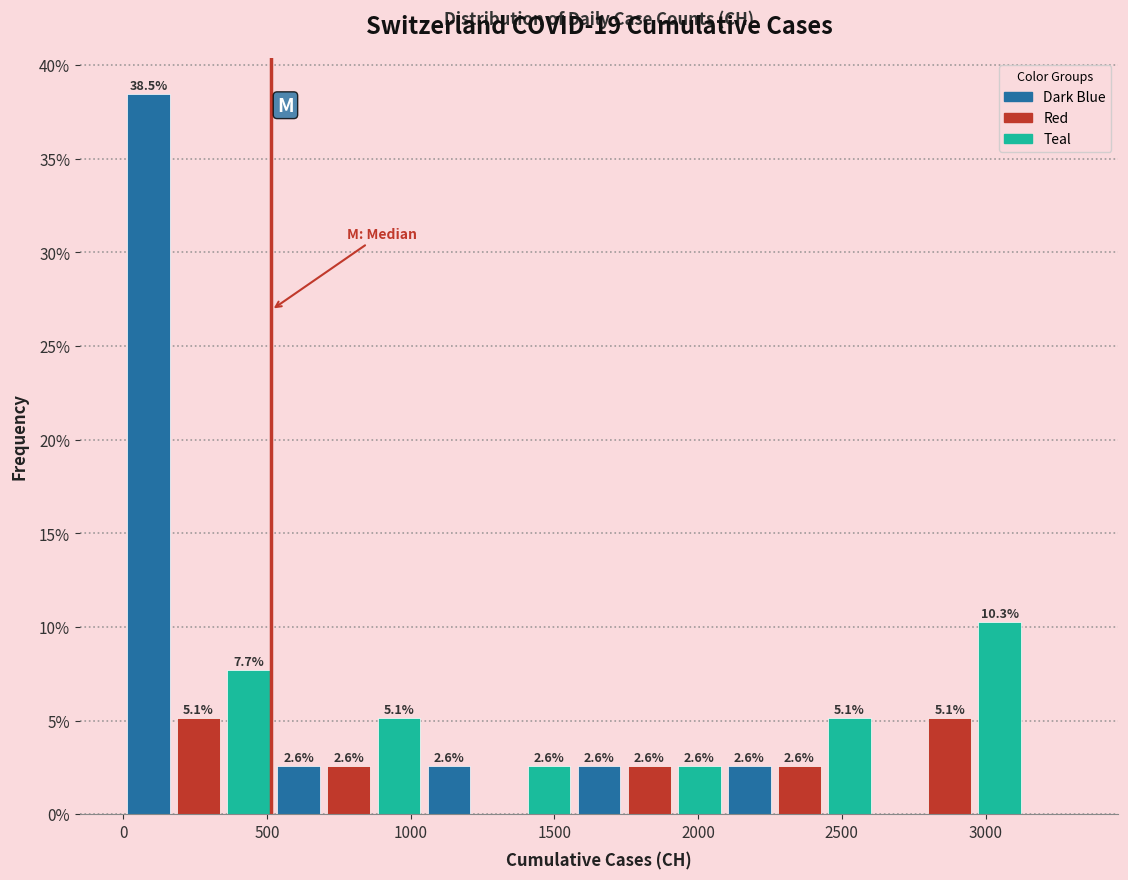

Read against the x-axis, roughly where is the centre of the tallest bar?

100